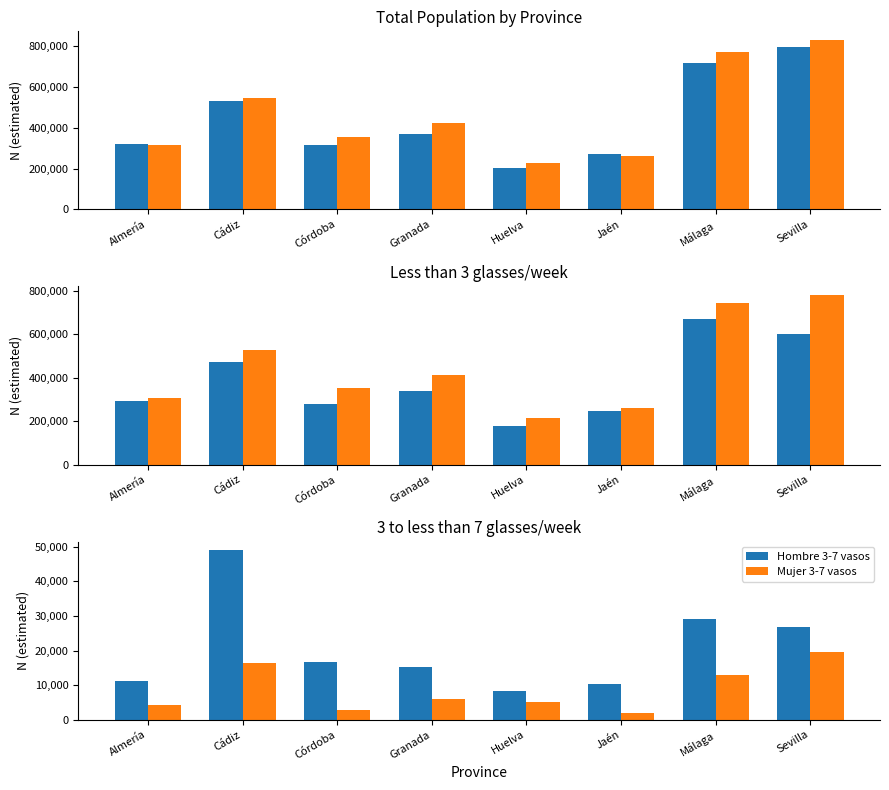

The Hombre 3-7 vasos series shows 11210 at Almería. True or false?

True